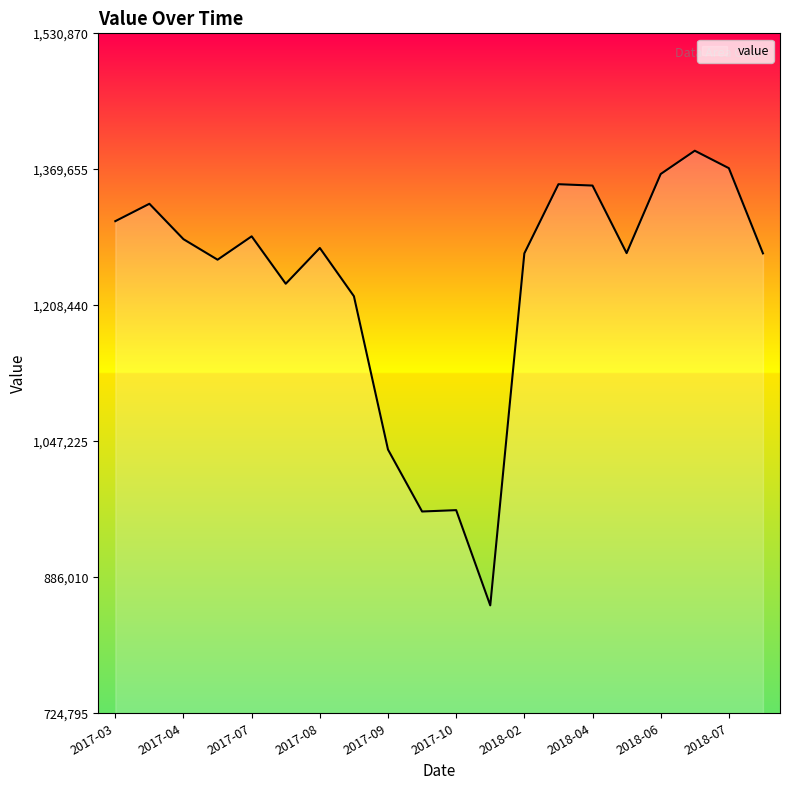

What is the smallest value displayed?

852700